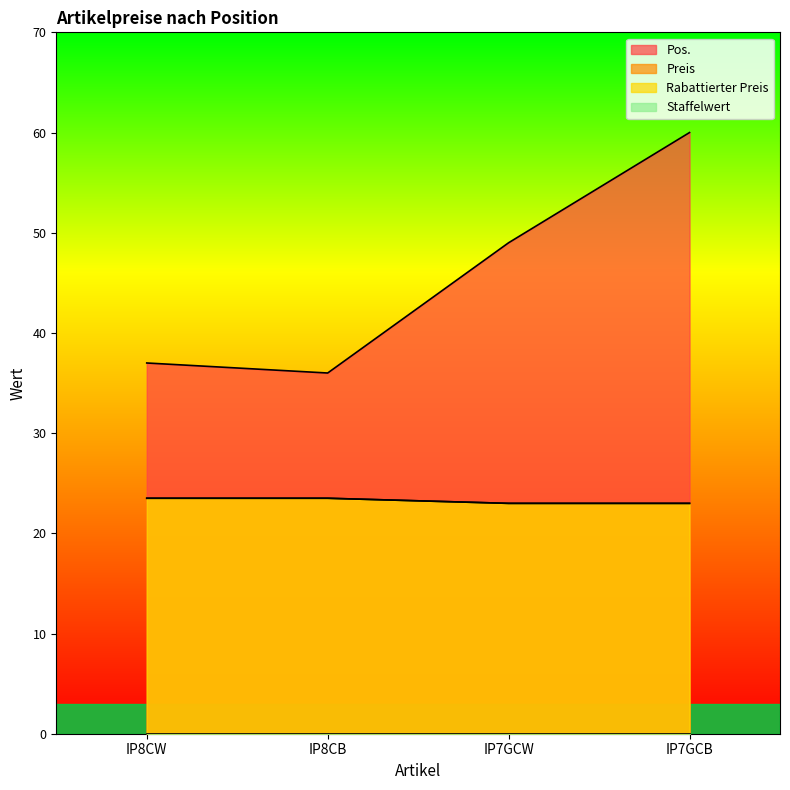

List the labels in order of Pos. value, largest first.

IP7GCB, IP7GCW, IP8CW, IP8CB